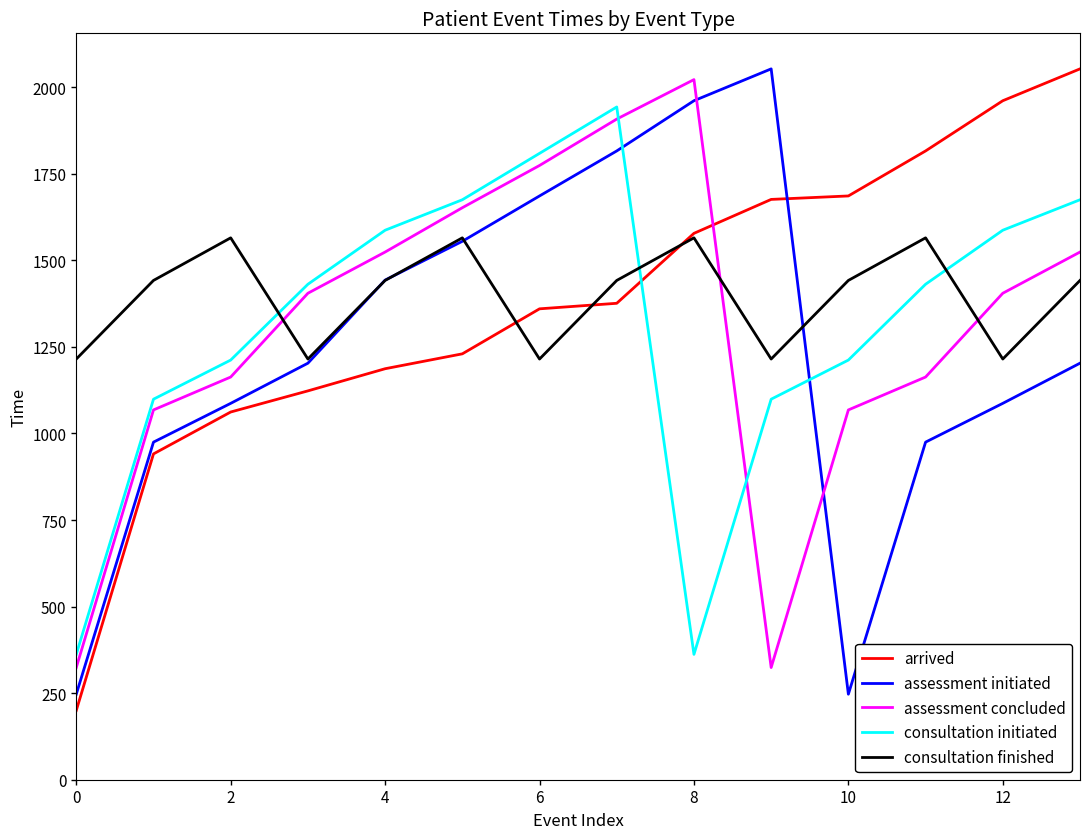

Which series ends up on top after the final intersection of consultation initiated and consultation finished?

consultation initiated